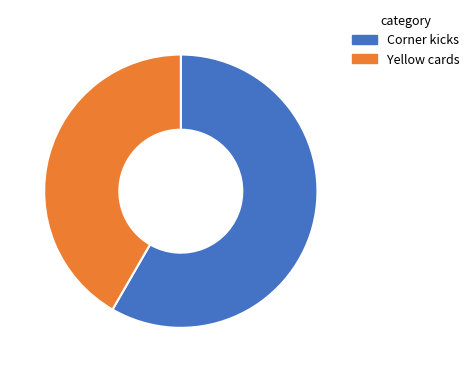

Which category accounts for the majority?

Corner kicks